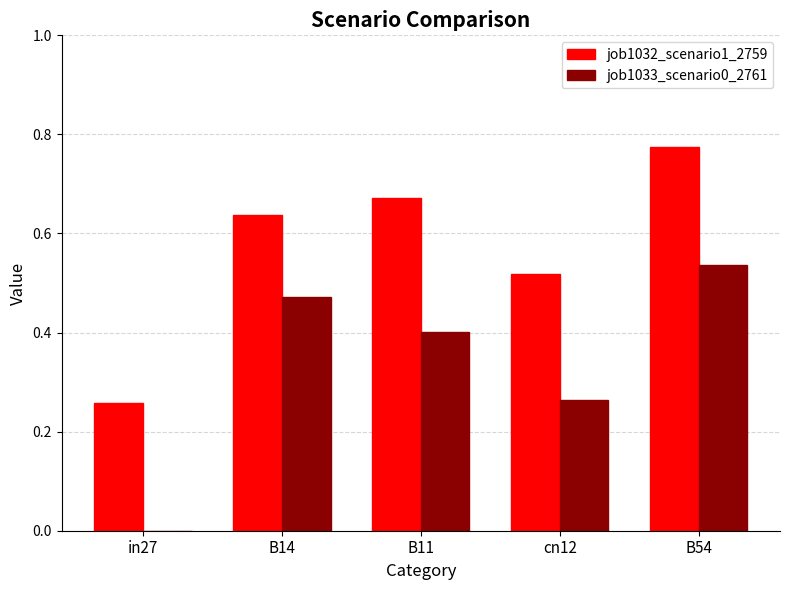

What is the sum of all job1033_scenario0_2761 values?

1.7